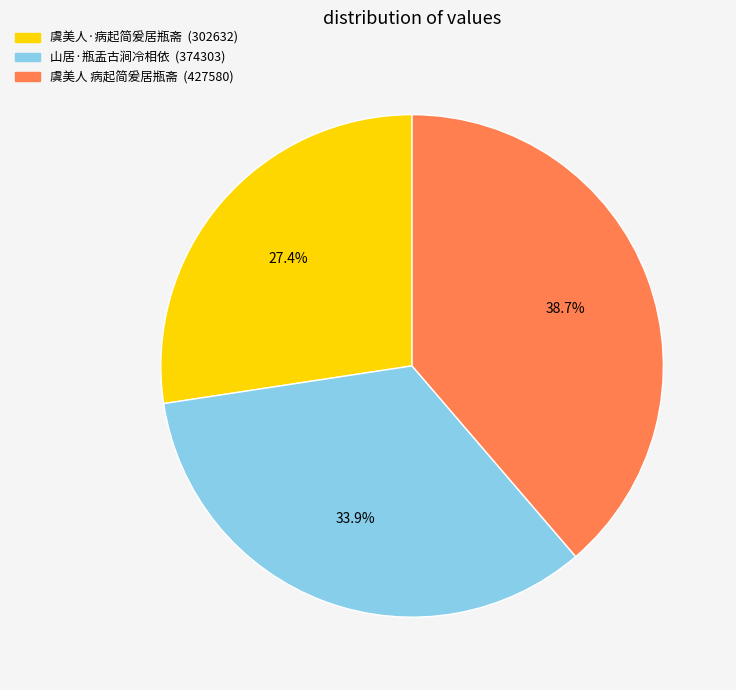

True or false: 虞美人 病起简爰居瓶斋 accounts for 24% of the total.

False